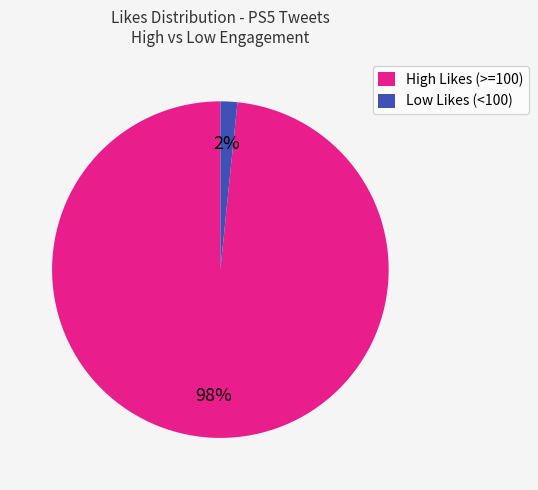

Is the sum of High Likes (>=100) and Low Likes (<100) greater than half?

Yes